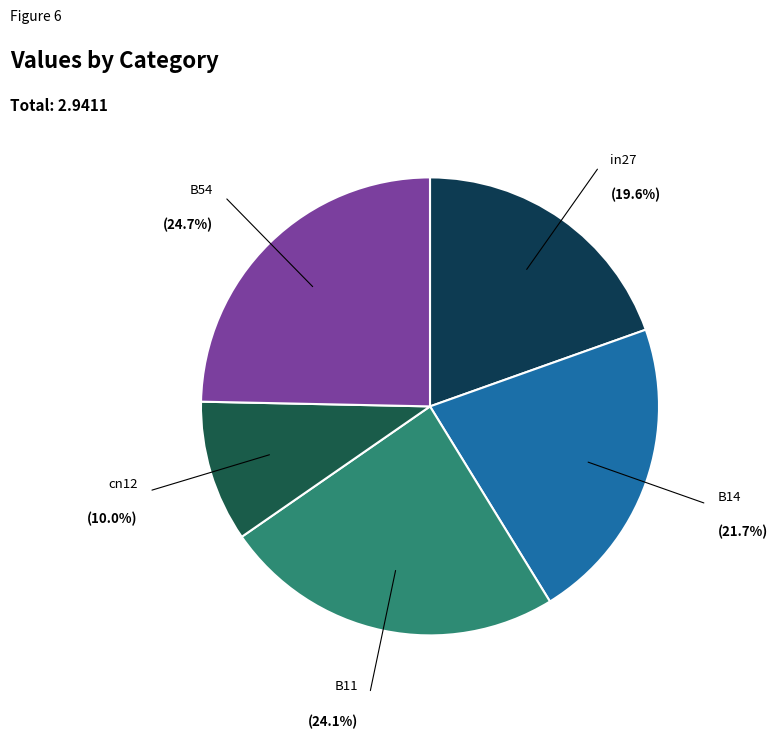

Is there any slice that represents more than half of the pie?

No